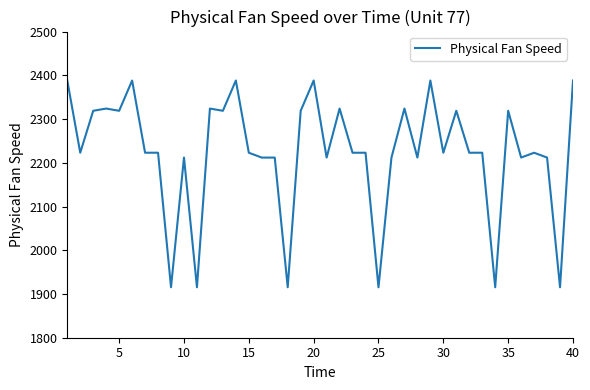

What is the difference between the maximum and minimum values?

472.8